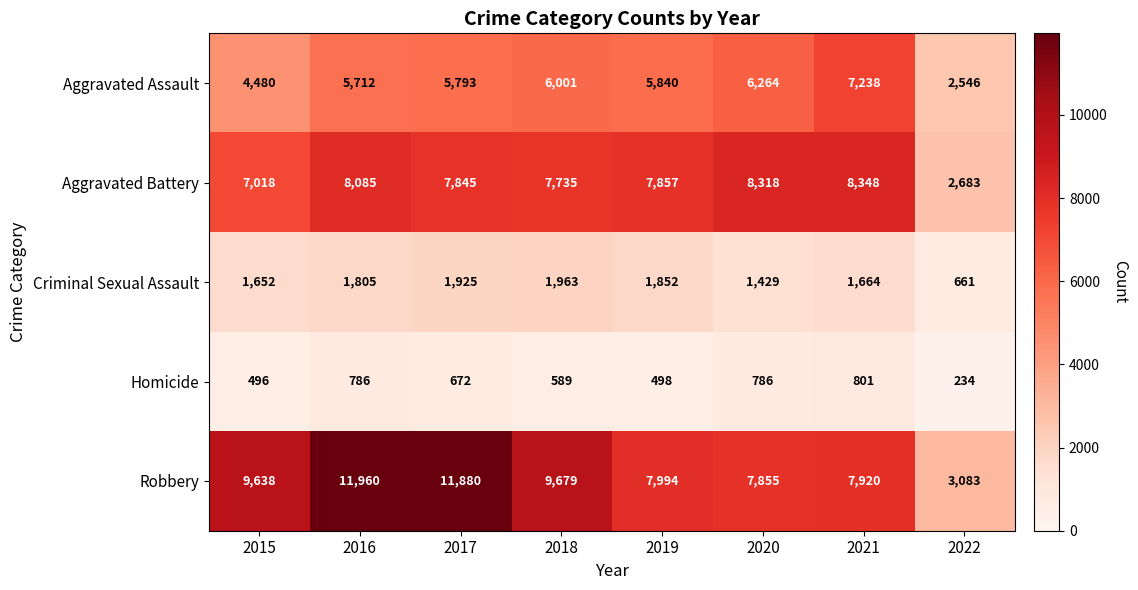

The value of Homicide at 2018 is 268. True or false?

False